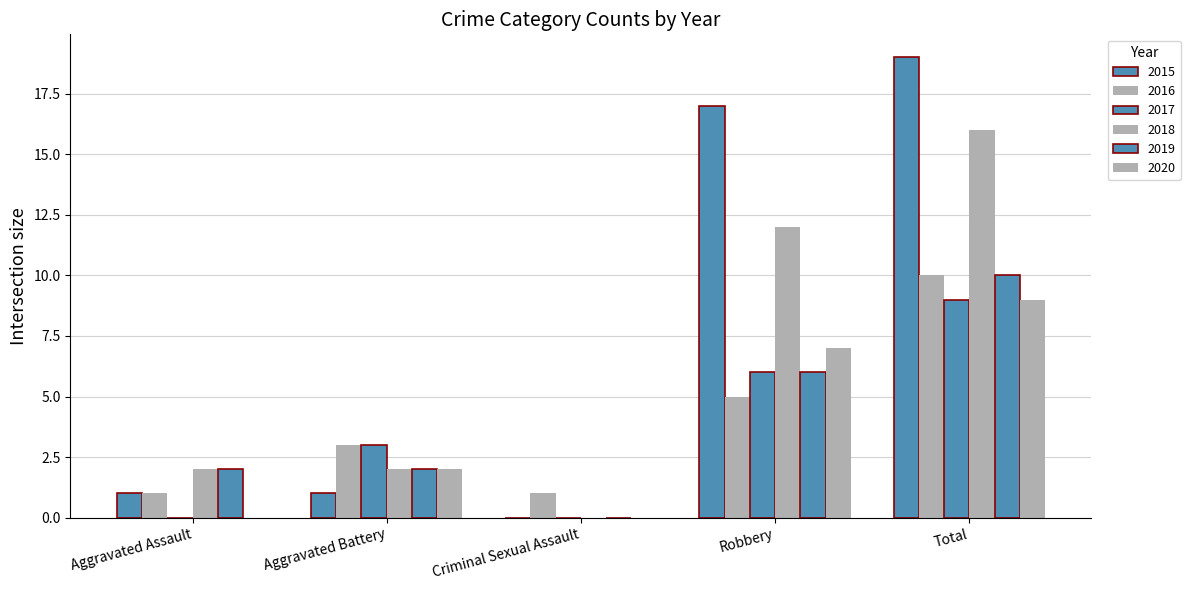

Reading left to right, extract all data points from this chart.

2015: 1	1	0	17	19
2016: 1	3	1	5	10
2017: 0	3	0	6	9
2018: 2	2	0	12	16
2019: 2	2	0	6	10
2020: 0	2	0	7	9